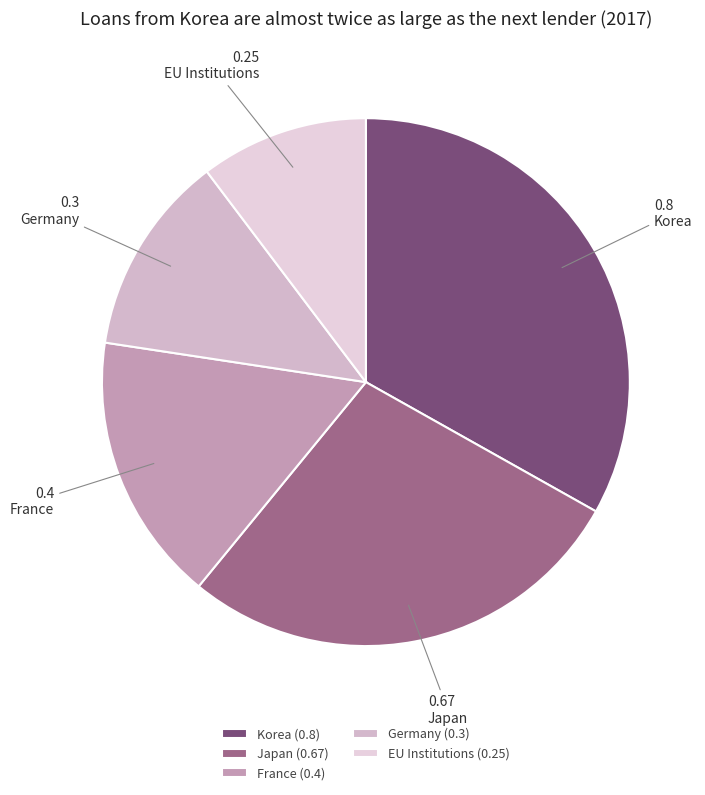

True or false: EU Institutions accounts for 10% of the total.

True